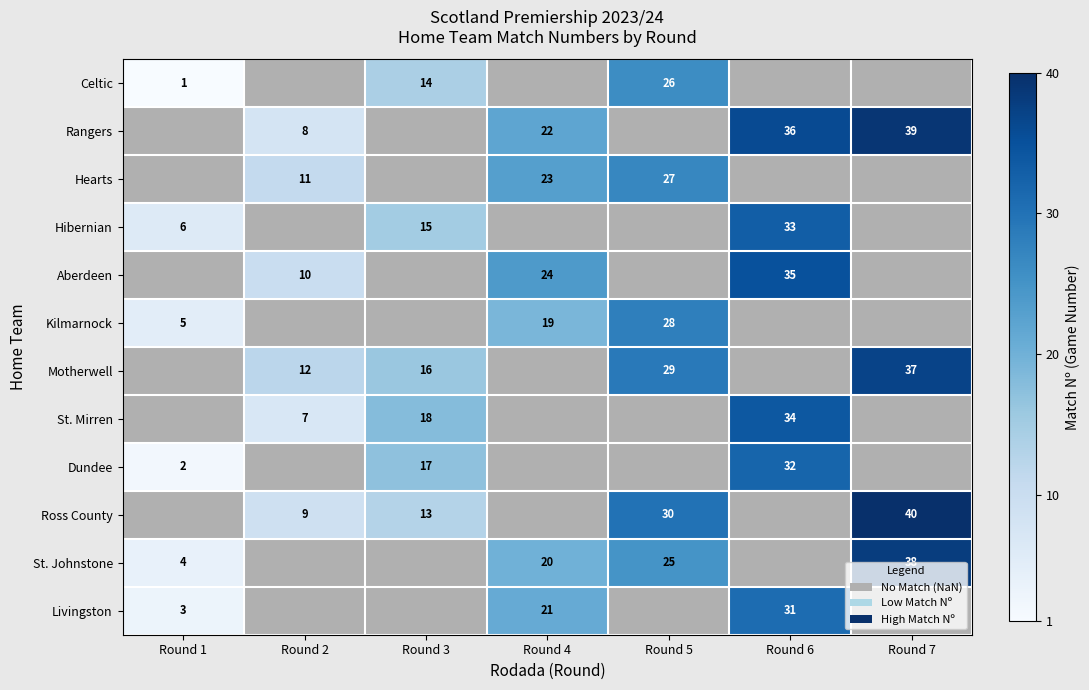

How many distinct data groups are displayed?

12